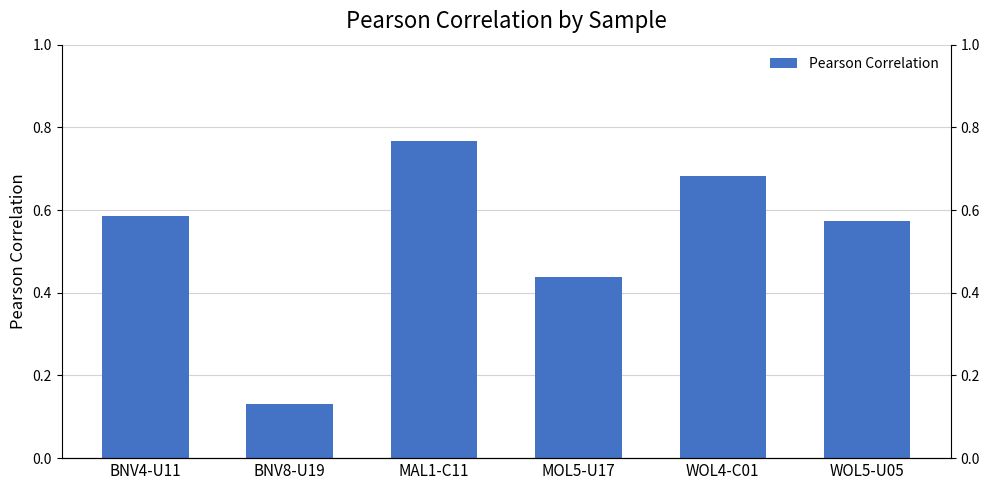

List the labels in order of value, largest first.

MAL1-C11, WOL4-C01, BNV4-U11, WOL5-U05, MOL5-U17, BNV8-U19